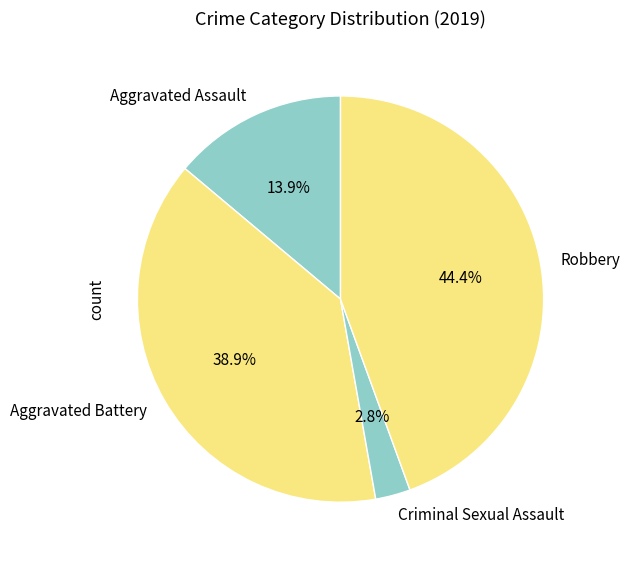

Which category has the biggest portion of the pie?

Robbery